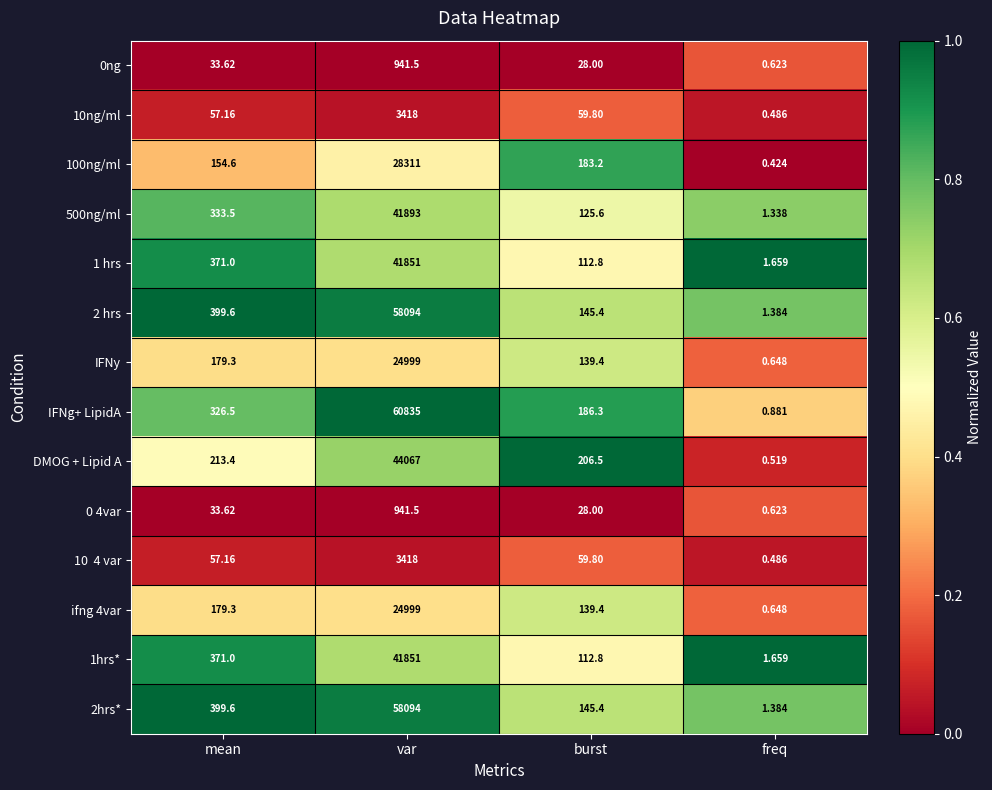

Which label corresponds to the smallest value in the chart?

freq